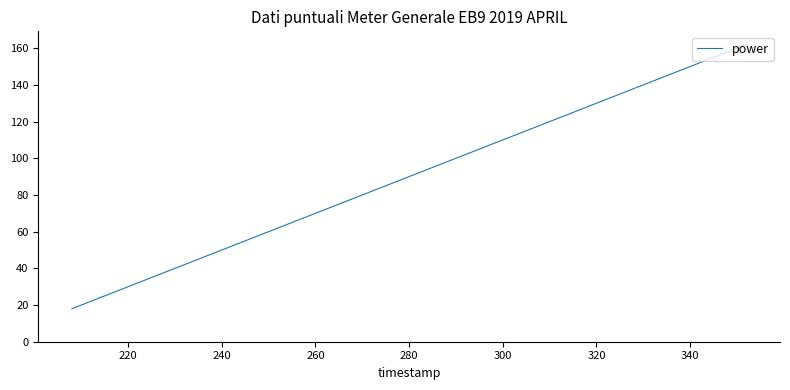

What is the minimum value shown in the chart?

18